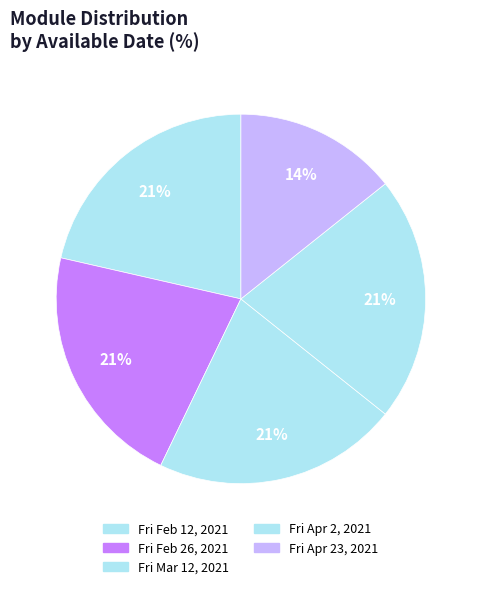

What percentage is the Fri Feb 12, 2021 slice, to the nearest percent?

21%